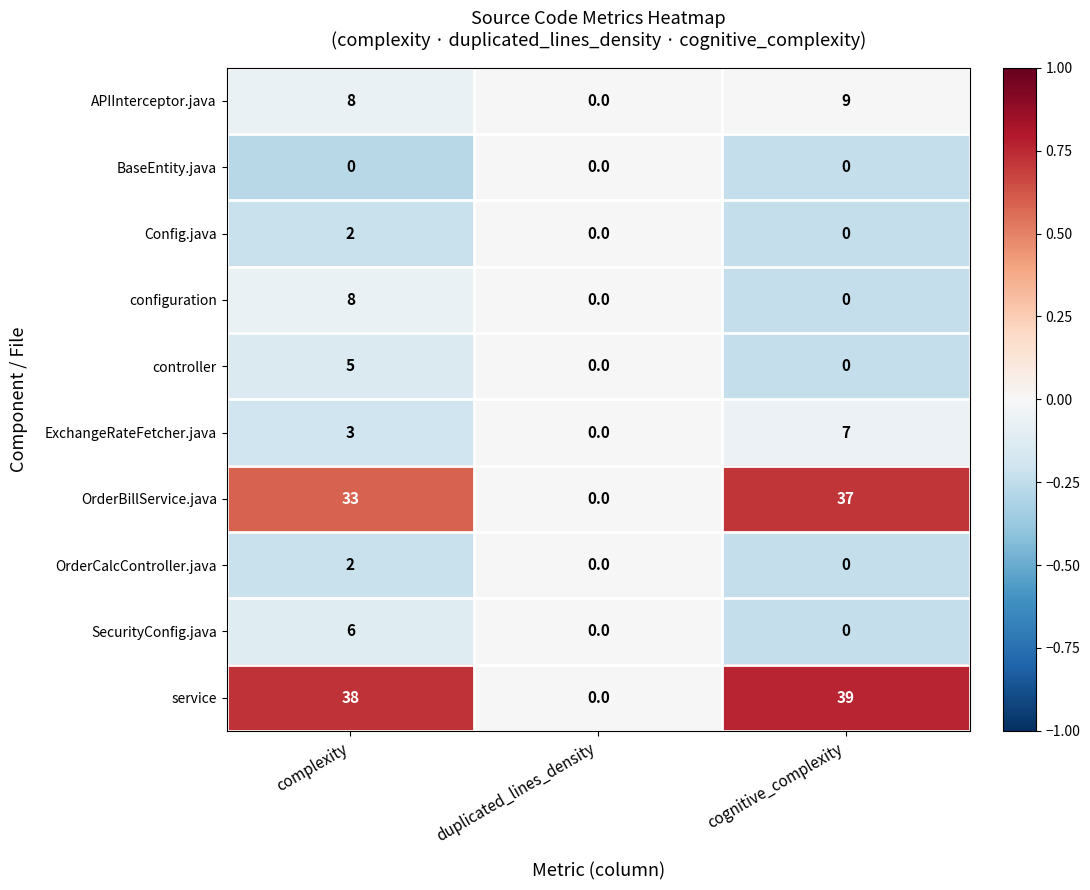

What is the difference between the configuration values at complexity and cognitive_complexity?

8